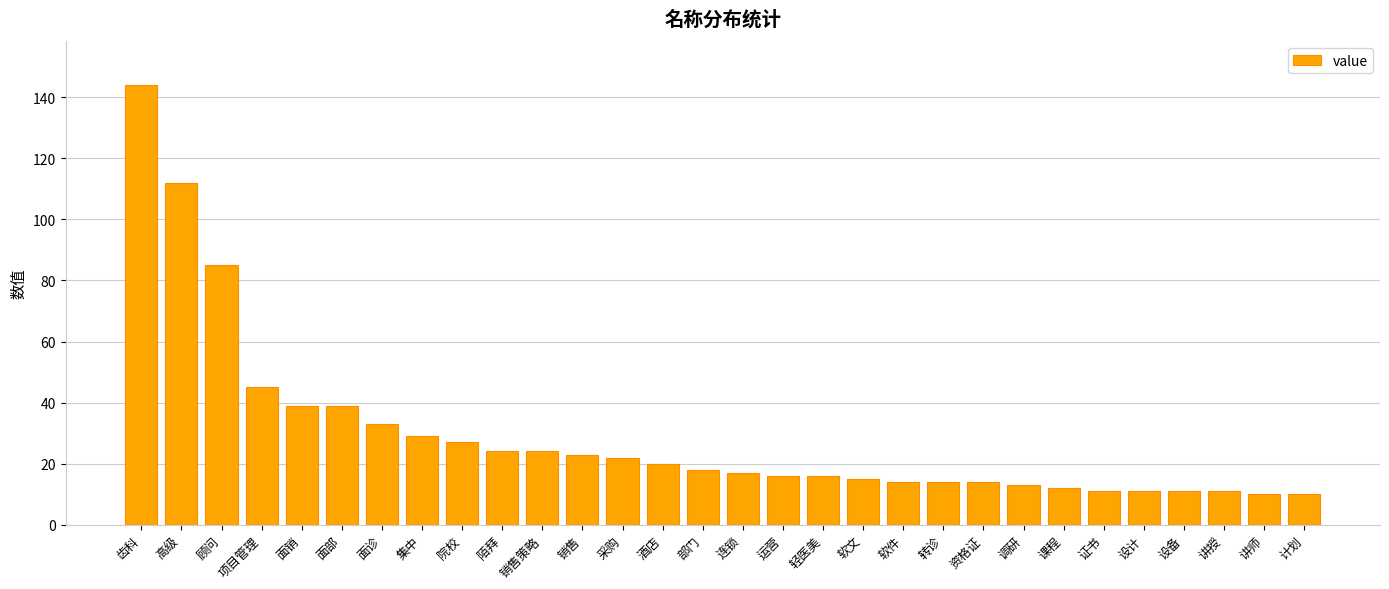

What is the minimum value shown in the chart?

10